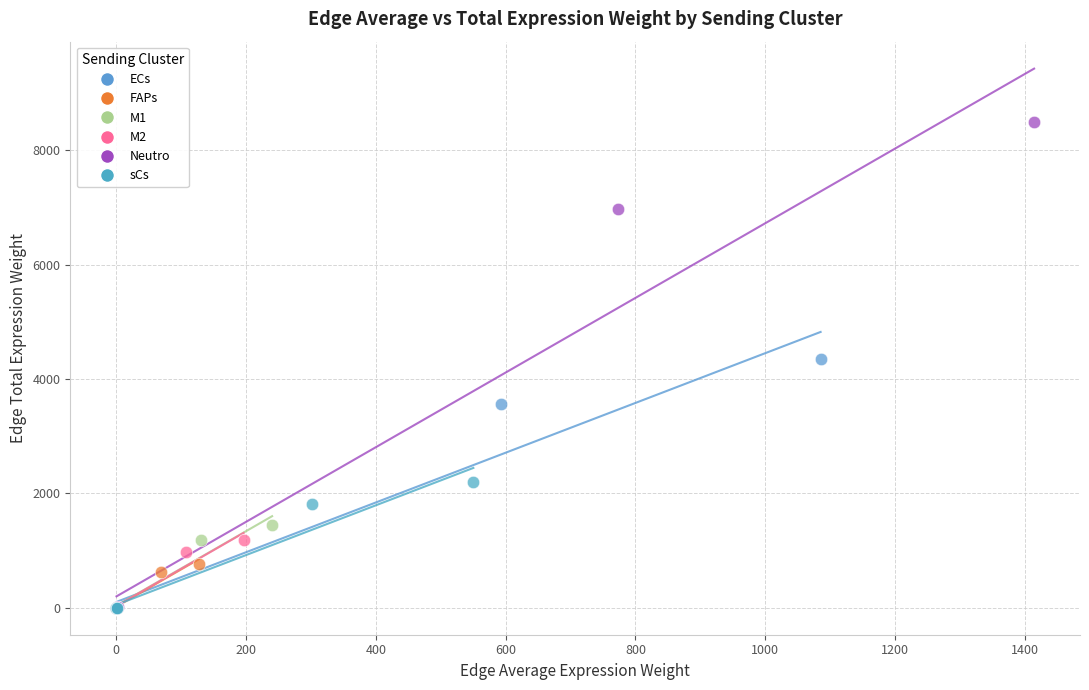

Which series has the widest spread of Y values?

Neutro